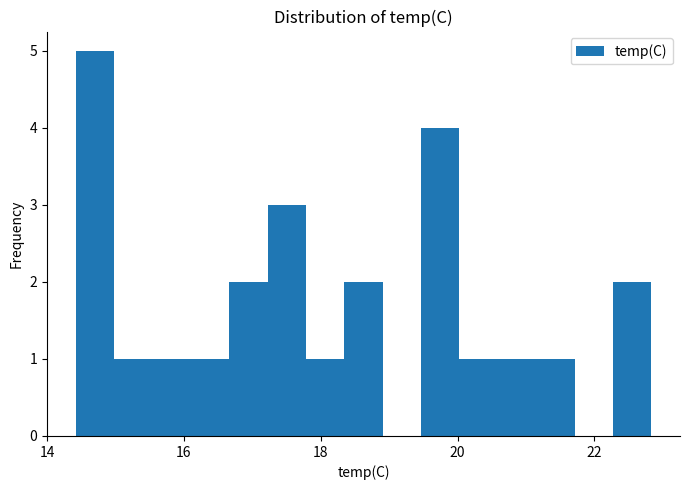

Around what value on the x-axis is the tallest bar? Give the approximate position of its centre, as read against the axis.

14.8